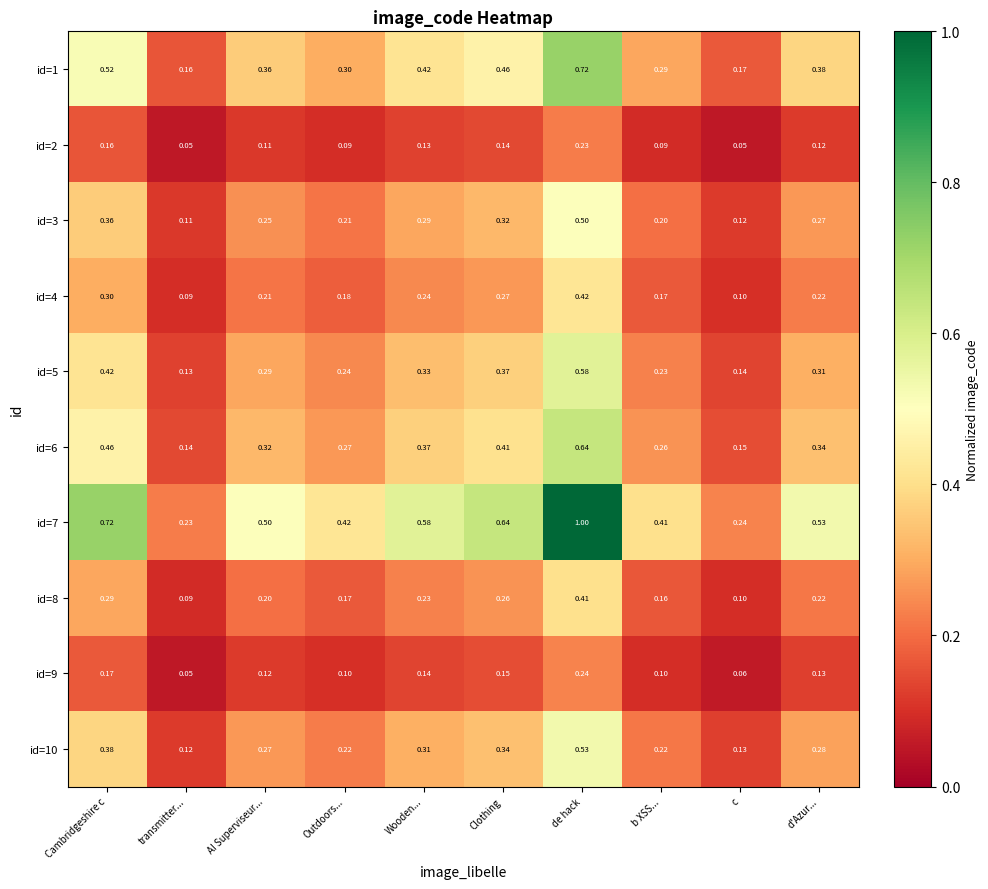

Between Cambridgeshire c and Wooden..., which series saw the biggest shift?

id=7